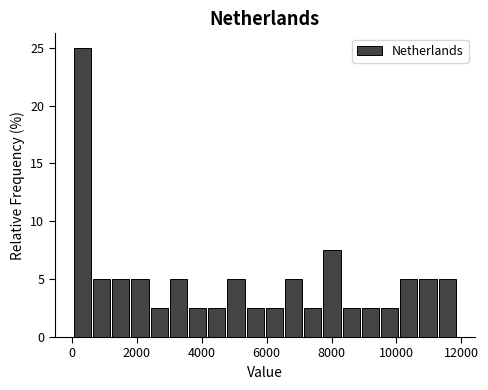

Around what value on the x-axis is the tallest bar? Give the approximate position of its centre, as read against the axis.

400